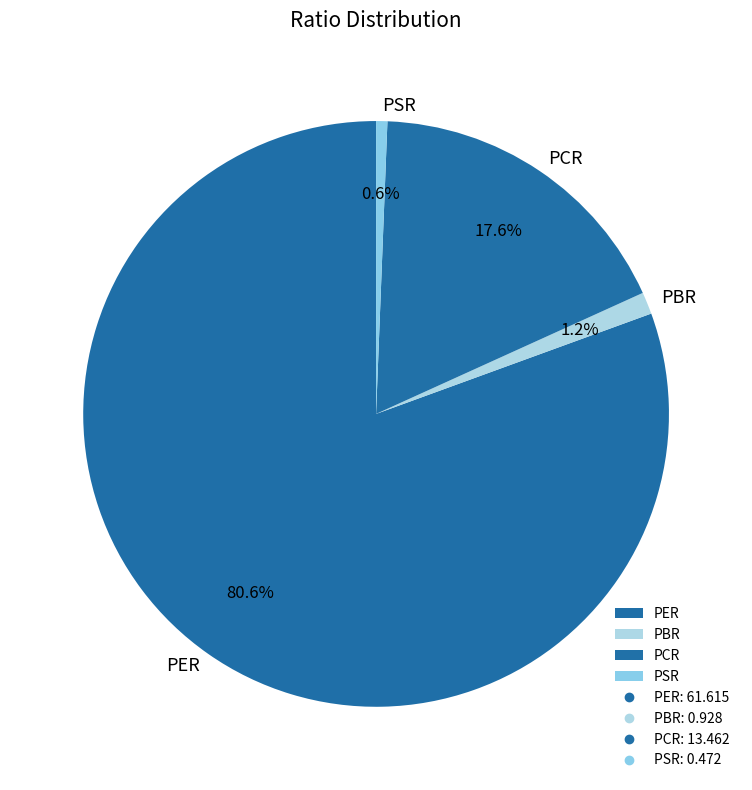

Which slice is the smallest?

PSR